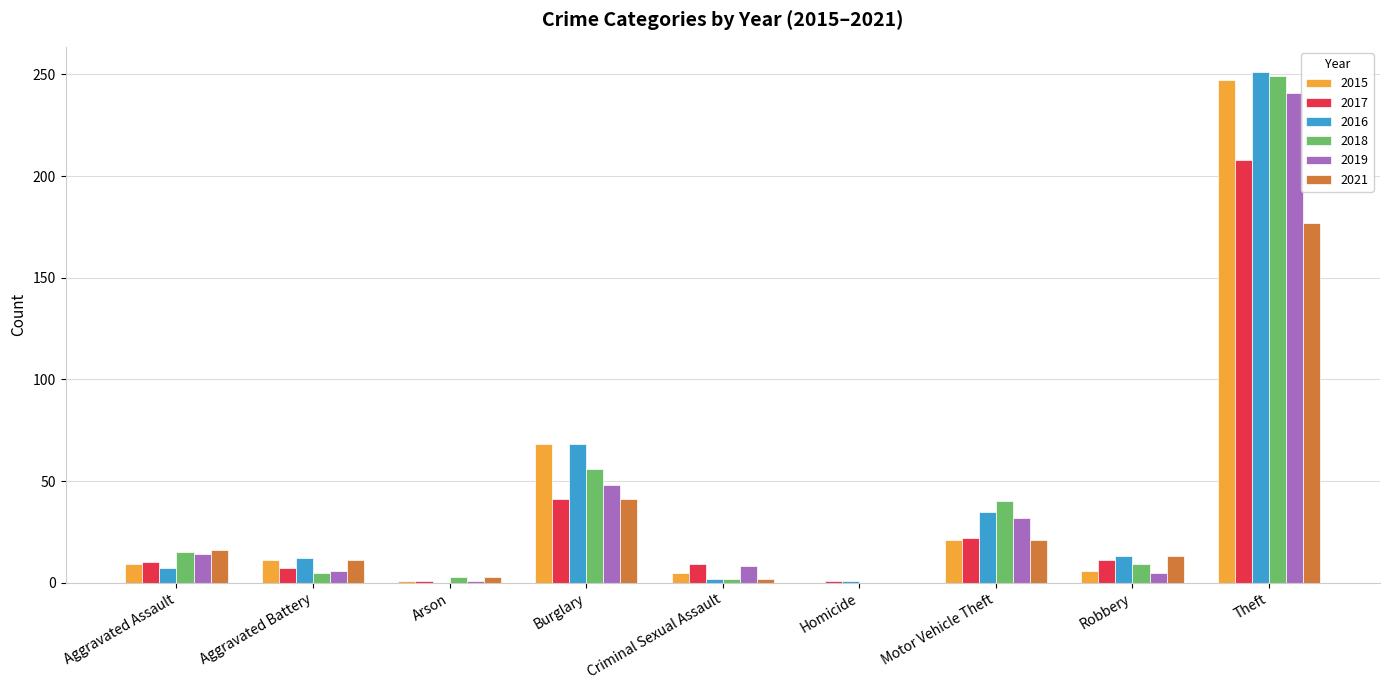

What is the highest value of the 2018 series?

249